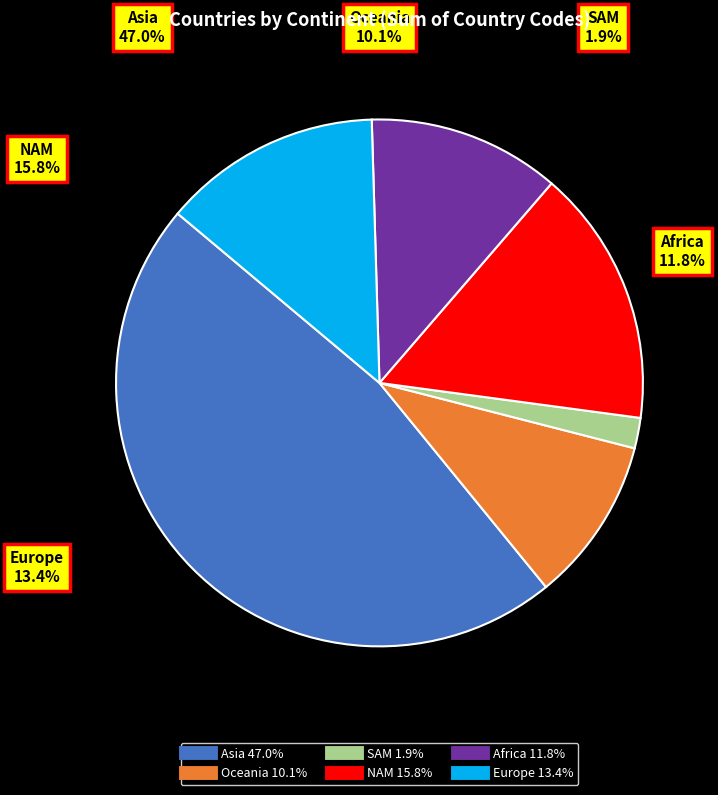

Is there a majority slice in this chart?

No